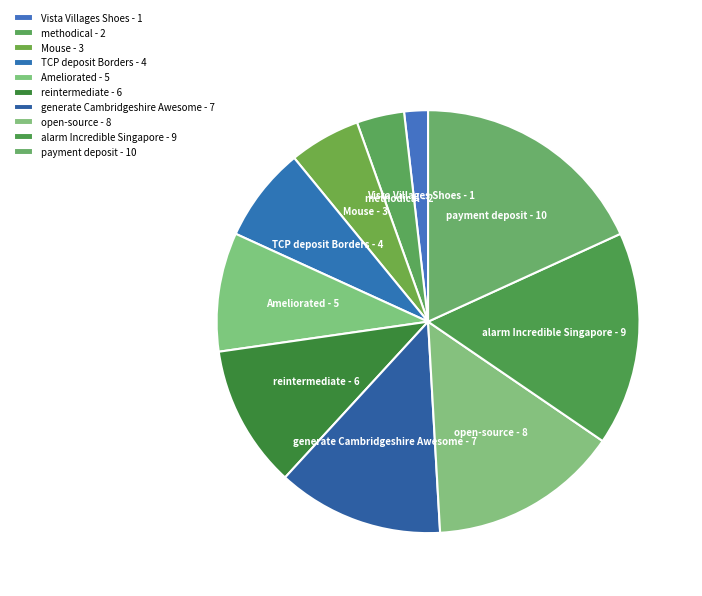

Is there a majority slice in this chart?

No